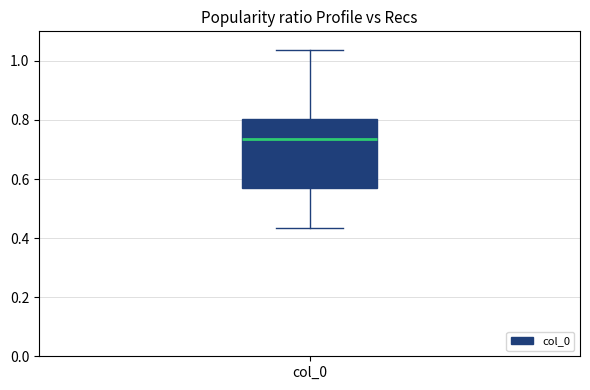

Where does the median line of the box for col_0 sit on the y-axis? The values are not printed on the chart, so give them approximately, as read against the axis.

0.74